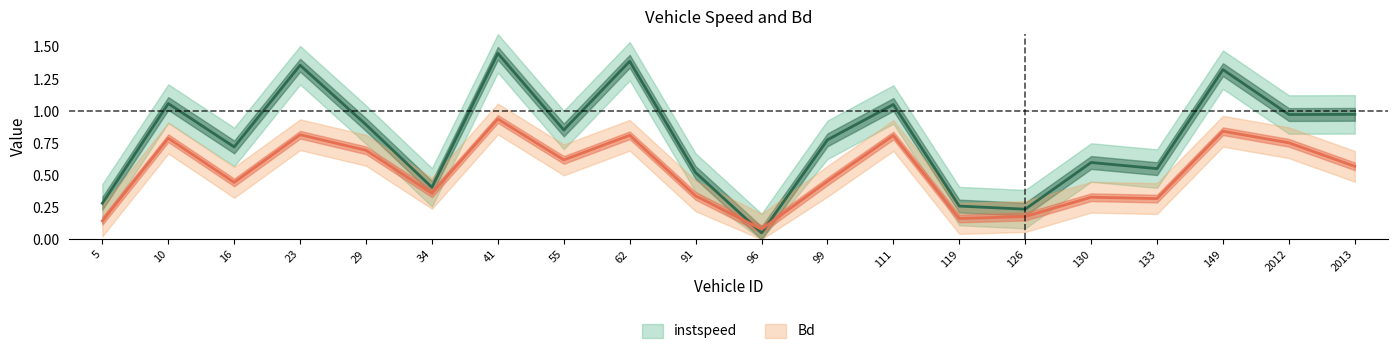

What are all the series names shown in the legend?

instspeed, Bd